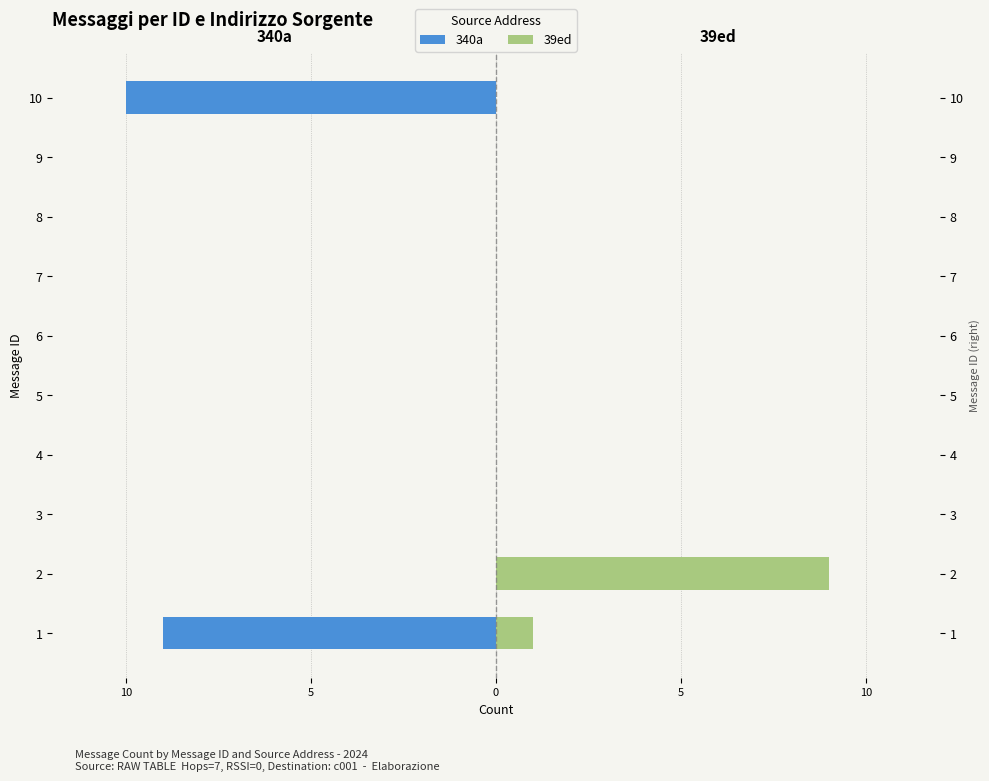

Reading left to right, what are all the values shown in this chart?

340a: -9	0	0	0	0	0	0	0	0	-10
39ed: 1	9	0	0	0	0	0	0	0	0